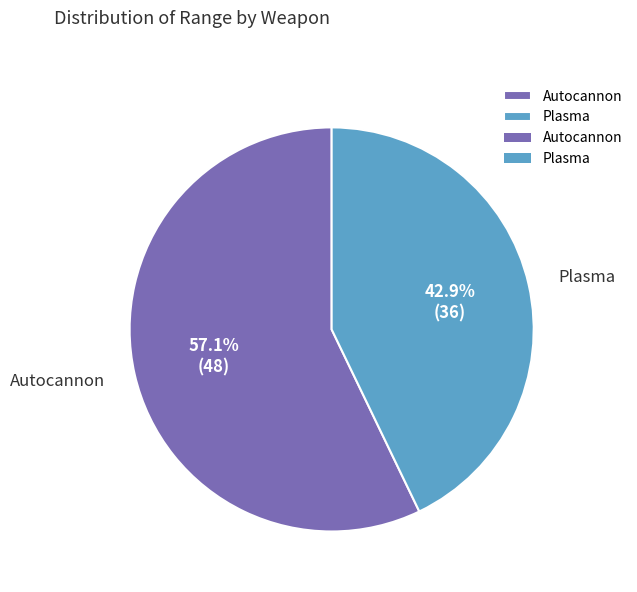

Between Plasma and Autocannon, which is larger?

Autocannon